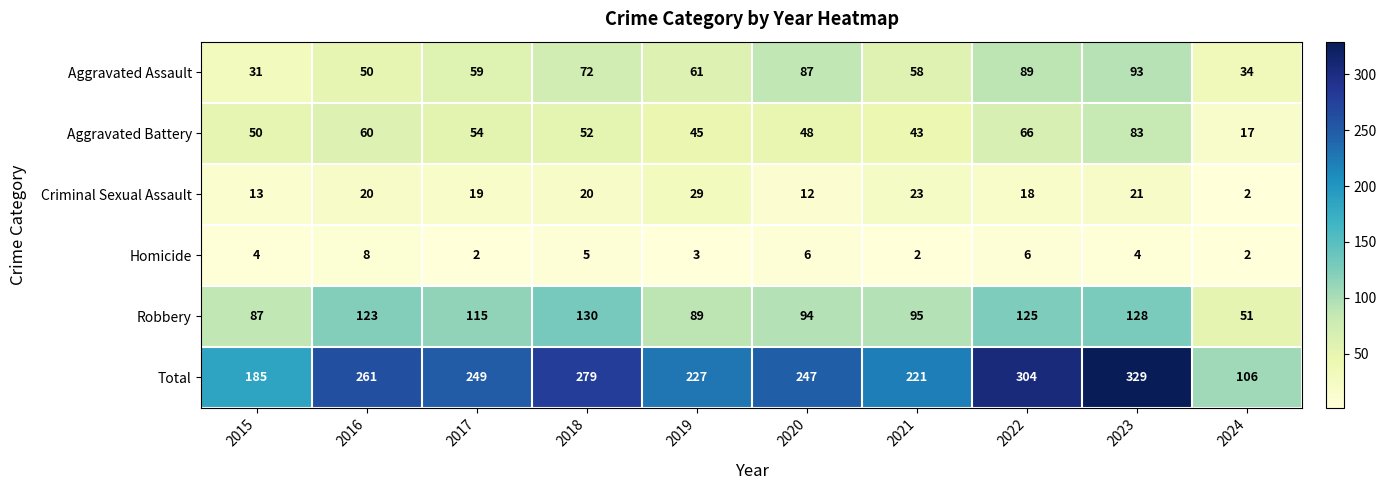

At which category does the chart reach its peak across all series?

2023